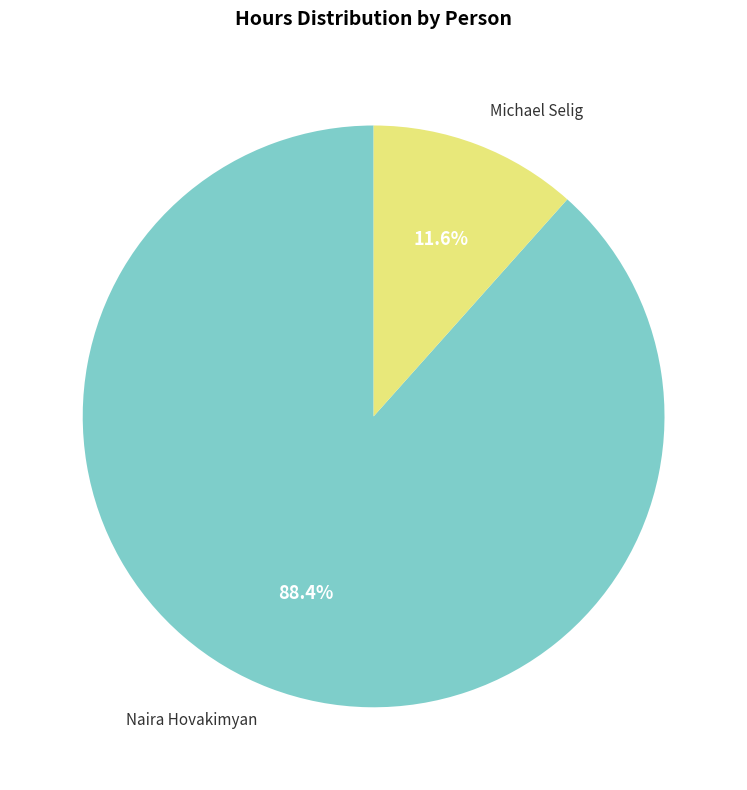

Which has a higher value, Naira Hovakimyan or Michael Selig?

Naira Hovakimyan